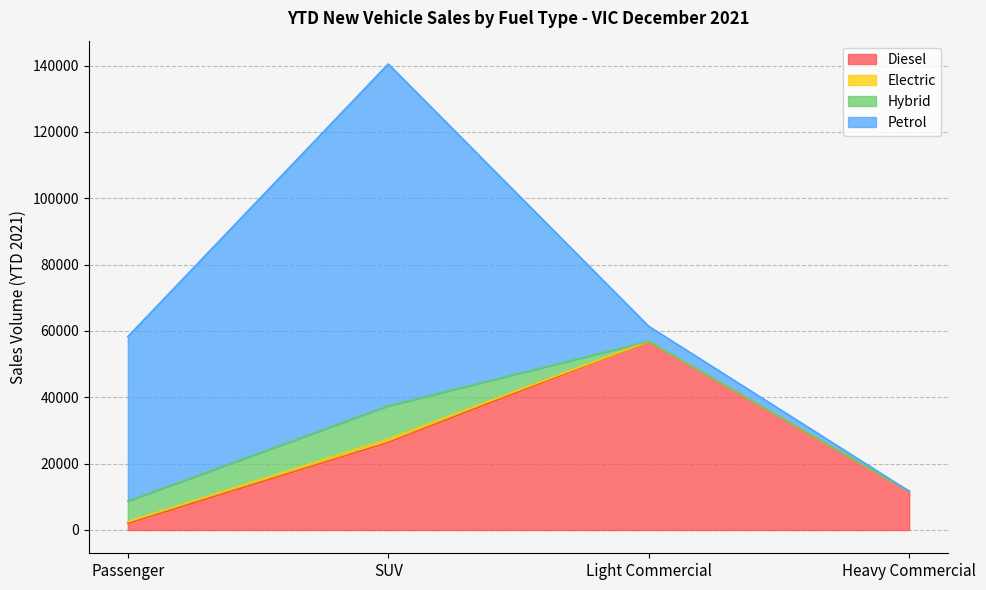

Rank the series by their maximum value, from highest to lowest.

Petrol, Diesel, Hybrid, Electric